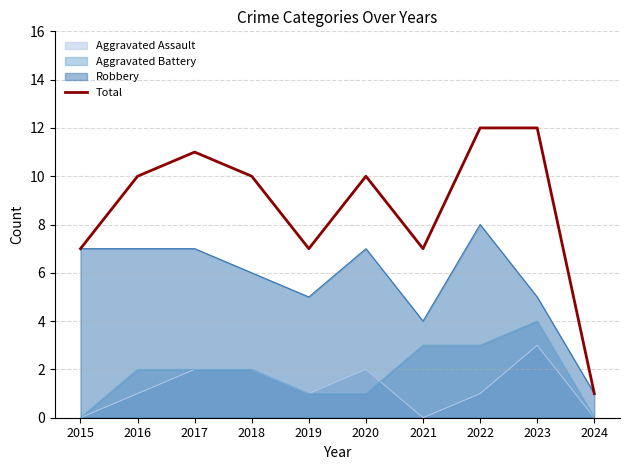

Rank the categories by value from highest to lowest.

2022, 2023, 2017, 2016, 2018, 2020, 2015, 2019, 2021, 2024